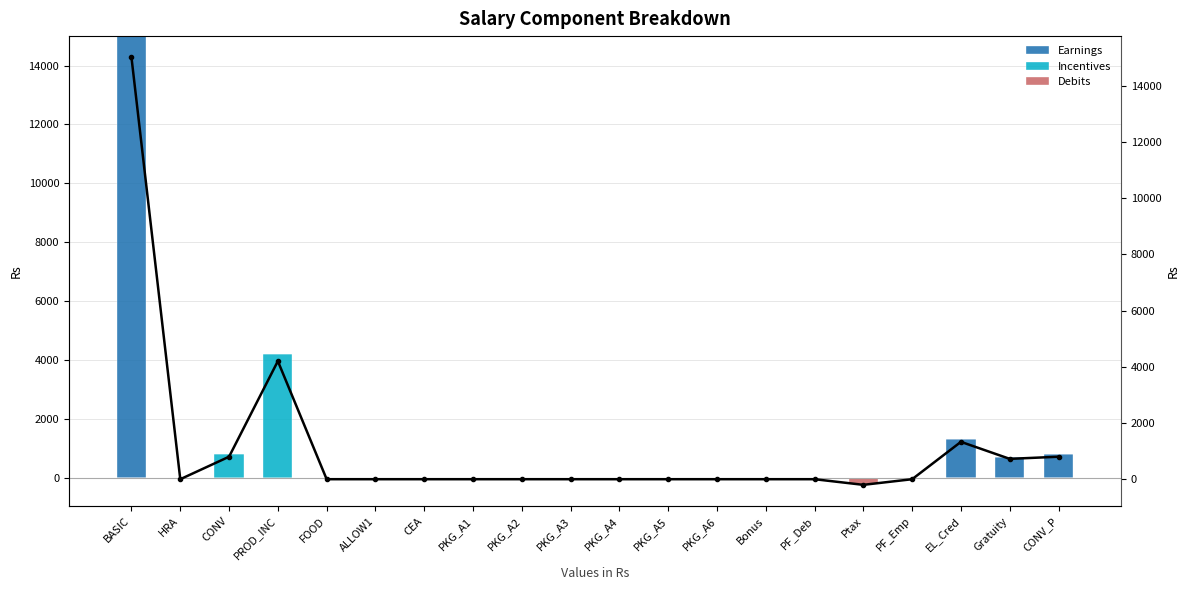

What position from the left is PKG_A3?

10